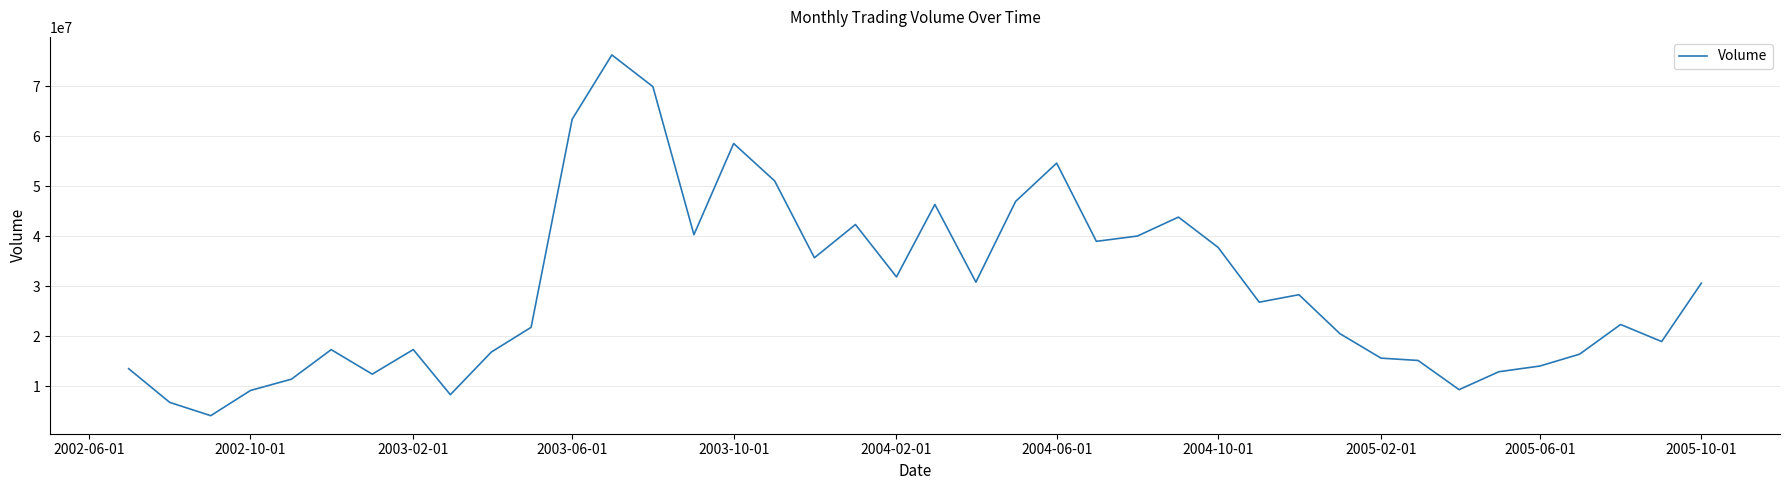

What is the difference between the maximum and minimum values?

72114069